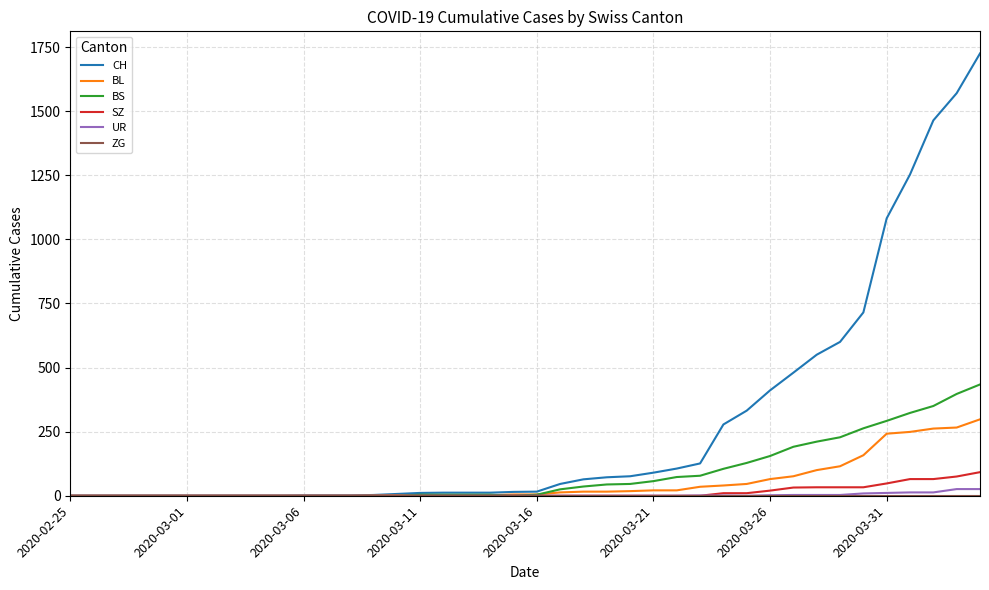

What is the greatest value displayed?

1725